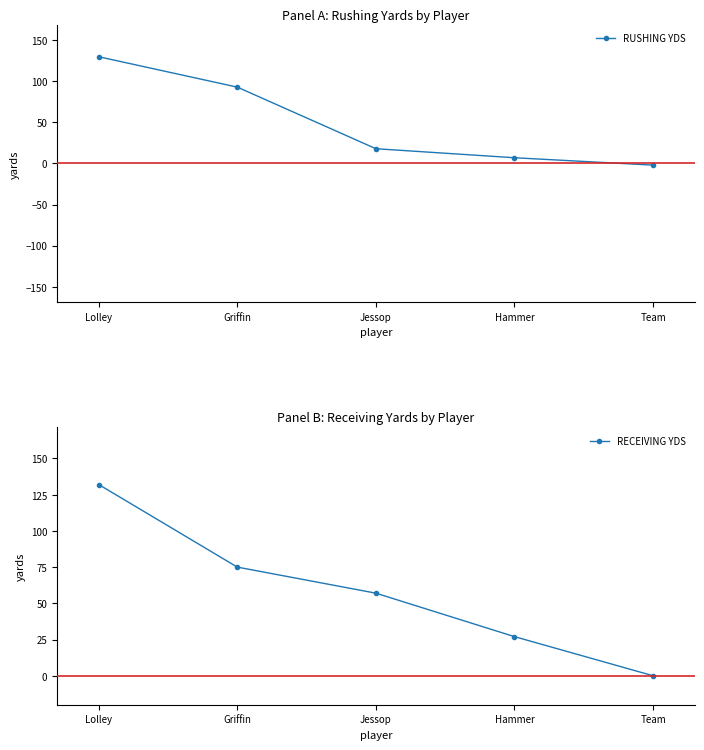

Rank the series by their average value, from highest to lowest.

RECEIVING YDS, RUSHING YDS